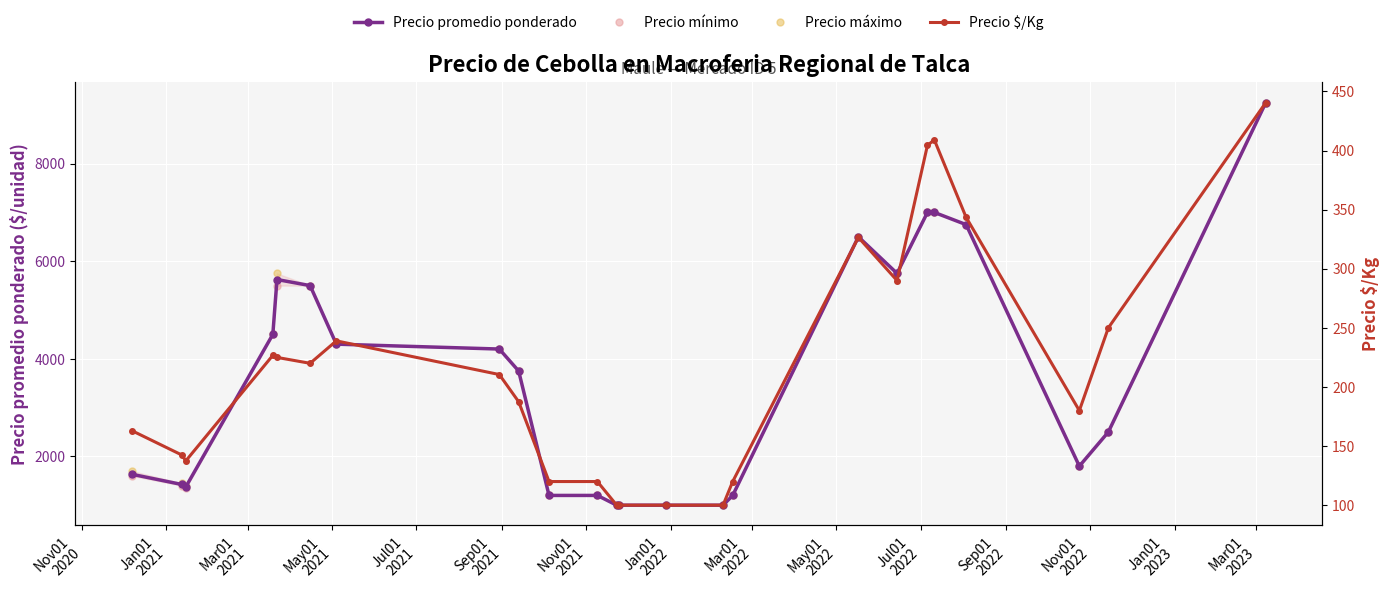

Which series reaches the minimum Y coordinate?

Precio $/Kg